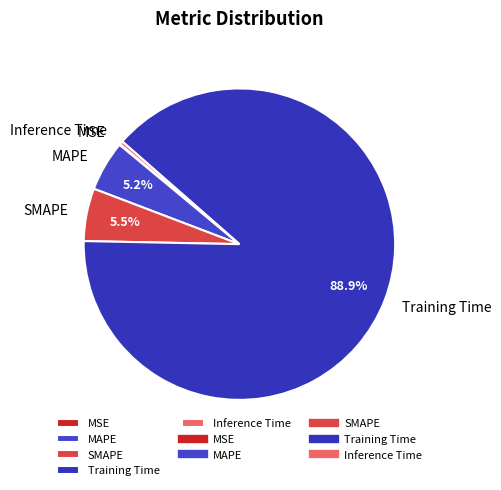

Which slice is the largest?

Training Time